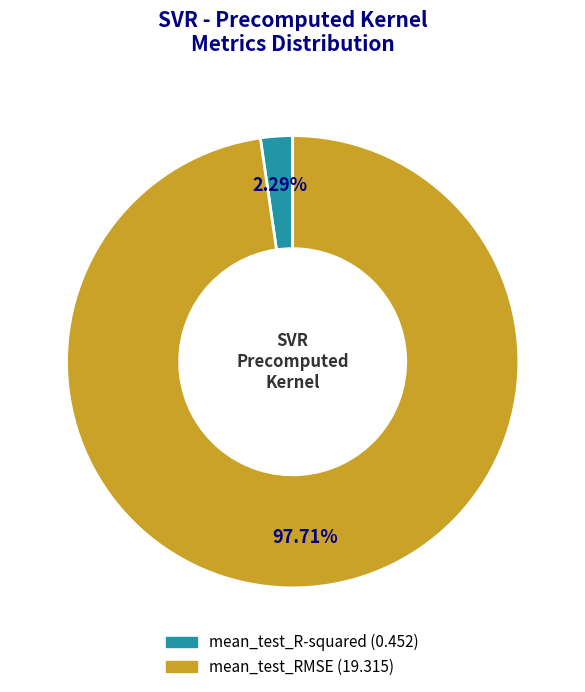

What is the largest slice in the pie chart?

mean_test_RMSE